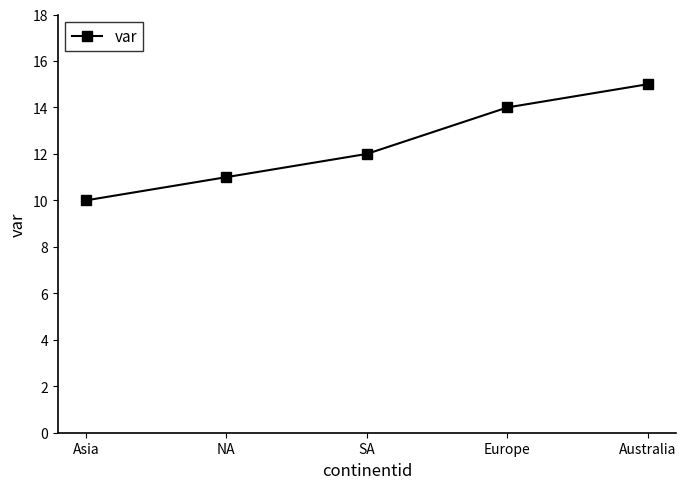

At which category does the chart reach its minimum across all series?

Asia